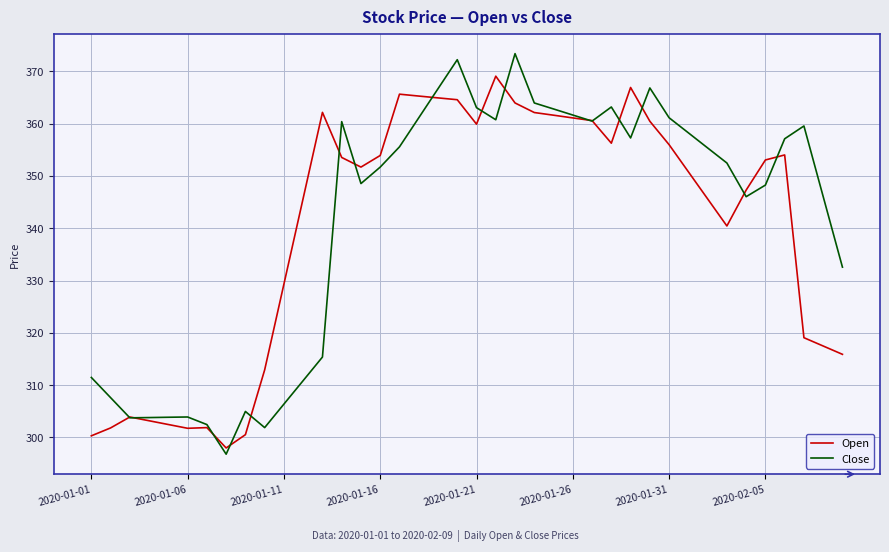

Which series has the widest spread of values?

Close